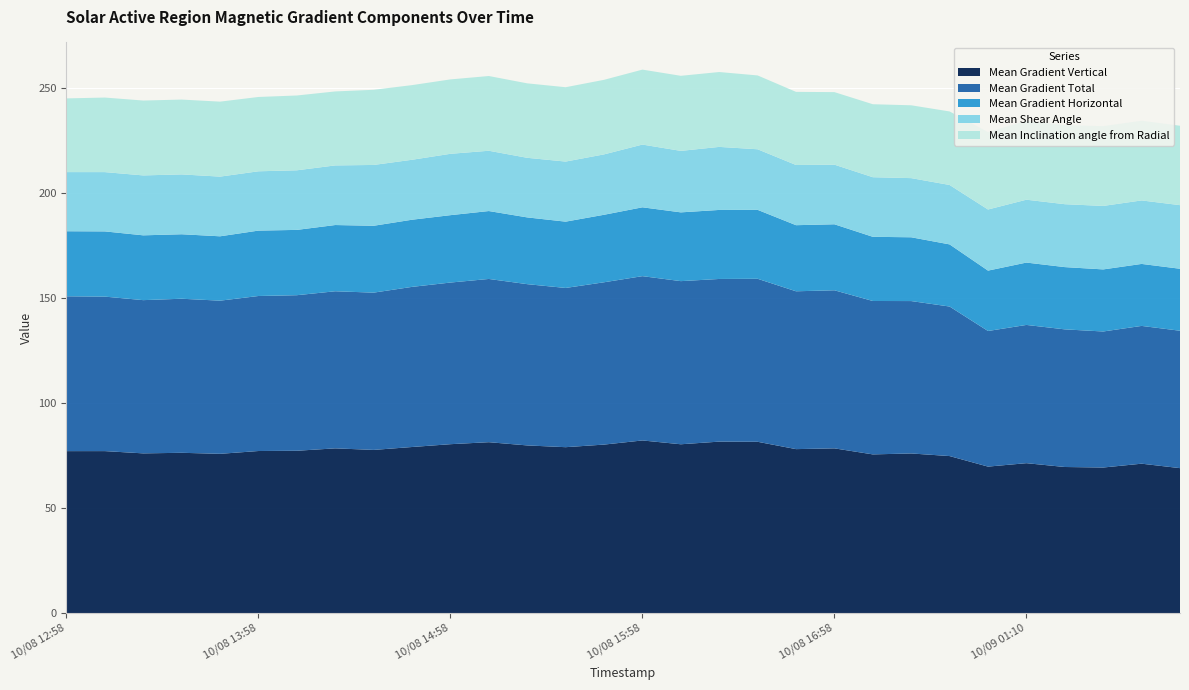

Reading right to left, extract all data points from this chart.

Mean Gradient Vertical: 10/09 01:58=69.0	10/09 01:46=71.2	10/09 01:34=69.3	10/09 01:22=69.6	10/09 01:10=71.4	10/09 00:58=69.8	10/08 17:34=74.8	10/08 17:22=76.0	10/08 17:10=75.6	10/08 16:58=78.5	10/08 16:46=78.1	10/08 16:34=81.6	10/08 16:22=81.7	10/08 16:10=80.4	10/08 15:58=82.2	10/08 15:46=80.3	10/08 15:34=79.0	10/08 15:22=79.9	10/08 15:10=81.4	10/08 14:58=80.5	10/08 14:46=79.1	10/08 14:34=77.7	10/08 14:22=78.5	10/08 14:10=77.3	10/08 13:58=77.2	10/08 13:46=75.9	10/08 13:34=76.4	10/08 13:22=76.1	10/08 13:10=77.2	10/08 12:58=77.1
Mean Gradient Total: 10/09 01:58=65.5	10/09 01:46=65.6	10/09 01:34=64.8	10/09 01:22=65.6	10/09 01:10=65.9	10/09 00:58=64.6	10/08 17:34=71.2	10/08 17:22=72.6	10/08 17:10=73.1	10/08 16:58=75.3	10/08 16:46=75.2	10/08 16:34=77.7	10/08 16:22=77.5	10/08 16:10=77.7	10/08 15:58=78.3	10/08 15:46=77.3	10/08 15:34=75.9	10/08 15:22=76.8	10/08 15:10=77.8	10/08 14:58=77.0	10/08 14:46=76.3	10/08 14:34=74.9	10/08 14:22=74.8	10/08 14:10=74.1	10/08 13:58=73.9	10/08 13:46=73.0	10/08 13:34=73.4	10/08 13:22=73.0	10/08 13:10=73.6	10/08 12:58=73.8
Mean Gradient Horizontal: 10/09 01:58=29.5	10/09 01:46=29.5	10/09 01:34=29.6	10/09 01:22=29.7	10/09 01:10=29.7	10/09 00:58=28.8	10/08 17:34=29.6	10/08 17:22=30.4	10/08 17:10=30.6	10/08 16:58=31.4	10/08 16:46=31.5	10/08 16:34=32.8	10/08 16:22=32.9	10/08 16:10=32.8	10/08 15:58=32.8	10/08 15:46=32.2	10/08 15:34=31.6	10/08 15:22=31.8	10/08 15:10=32.4	10/08 14:58=32.1	10/08 14:46=32.0	10/08 14:34=31.9	10/08 14:22=31.6	10/08 14:10=31.1	10/08 13:58=31.2	10/08 13:46=30.7	10/08 13:34=30.7	10/08 13:22=30.9	10/08 13:10=31.1	10/08 12:58=31.0
Mean Shear Angle: 10/09 01:58=30.3	10/09 01:46=30.3	10/09 01:34=30.2	10/09 01:22=30.0	10/09 01:10=30.0	10/09 00:58=29.1	10/08 17:34=28.3	10/08 17:22=28.2	10/08 17:10=28.4	10/08 16:58=28.4	10/08 16:46=28.7	10/08 16:34=28.9	10/08 16:22=30.0	10/08 16:10=29.3	10/08 15:58=29.9	10/08 15:46=28.8	10/08 15:34=28.6	10/08 15:22=28.4	10/08 15:10=28.7	10/08 14:58=29.2	10/08 14:46=28.6	10/08 14:34=29.0	10/08 14:22=28.4	10/08 14:10=28.4	10/08 13:58=28.3	10/08 13:46=28.4	10/08 13:34=28.5	10/08 13:22=28.5	10/08 13:10=28.2	10/08 12:58=28.2
Mean Inclination angle from Radial: 10/09 01:58=37.8	10/09 01:46=38.0	10/09 01:34=38.0	10/09 01:22=37.6	10/09 01:10=37.6	10/09 00:58=36.9	10/08 17:34=35.0	10/08 17:22=34.7	10/08 17:10=34.8	10/08 16:58=34.6	10/08 16:46=34.8	10/08 16:34=35.2	10/08 16:22=35.7	10/08 16:10=35.8	10/08 15:58=35.7	10/08 15:46=35.5	10/08 15:34=35.4	10/08 15:22=35.5	10/08 15:10=35.6	10/08 14:58=35.4	10/08 14:46=35.6	10/08 14:34=35.8	10/08 14:22=35.2	10/08 14:10=35.6	10/08 13:58=35.4	10/08 13:46=35.7	10/08 13:34=35.6	10/08 13:22=35.7	10/08 13:10=35.5	10/08 12:58=35.1